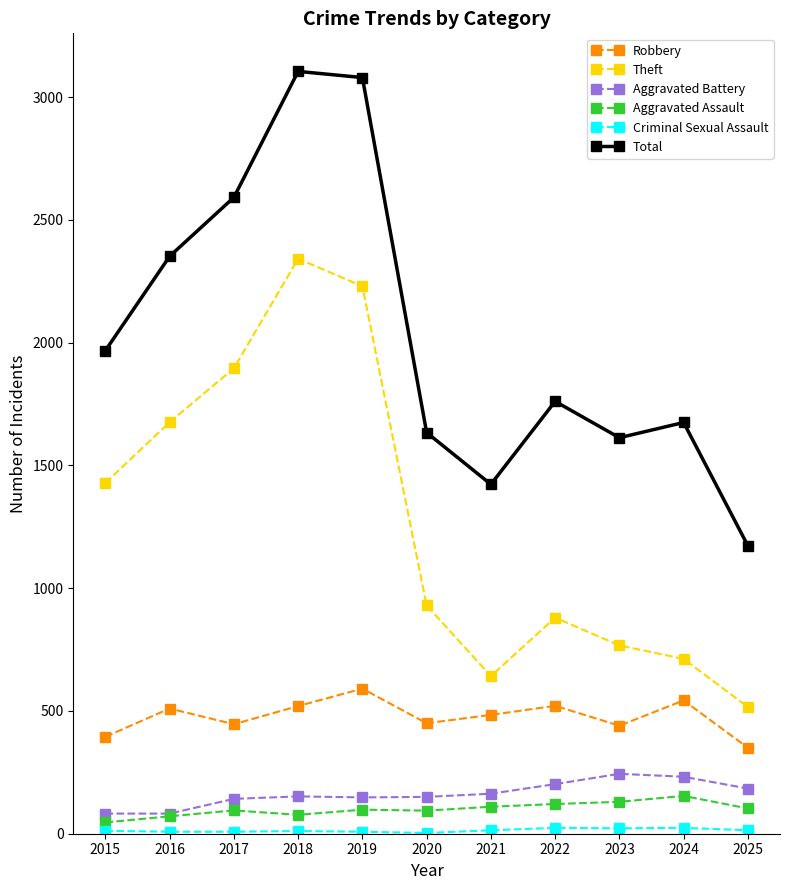

Which series changed the most between 2015 and 2018?

Total